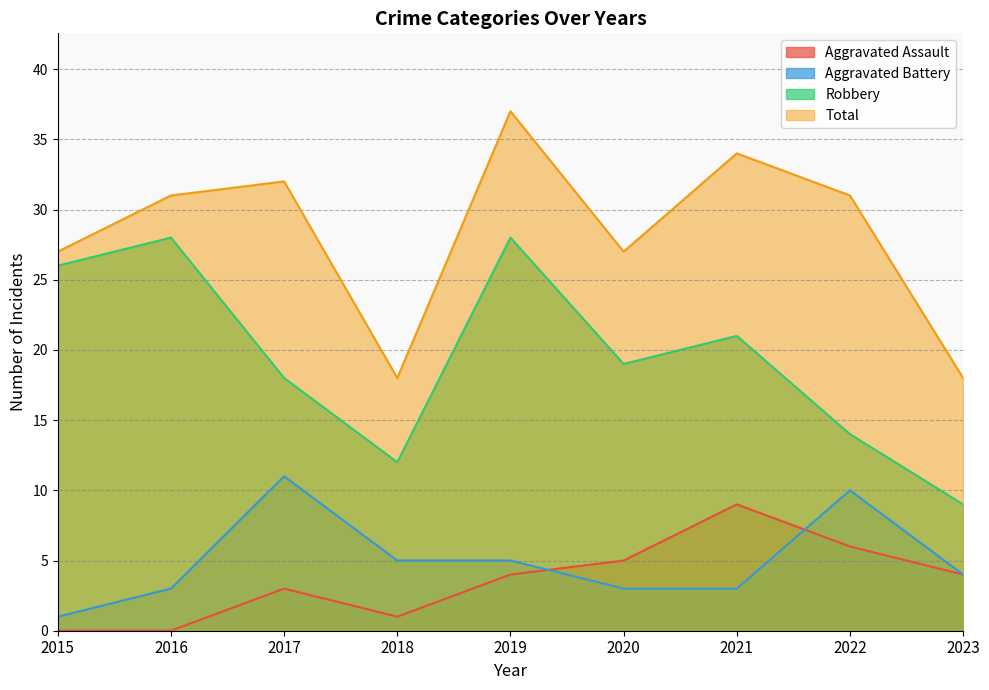

What is the difference between the maximum and minimum values in the Total series?

19